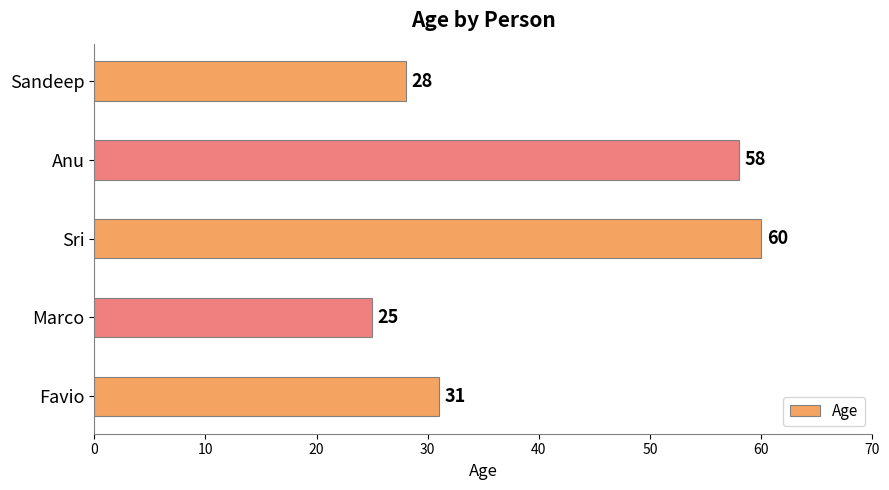

How many bars are there in total?

5